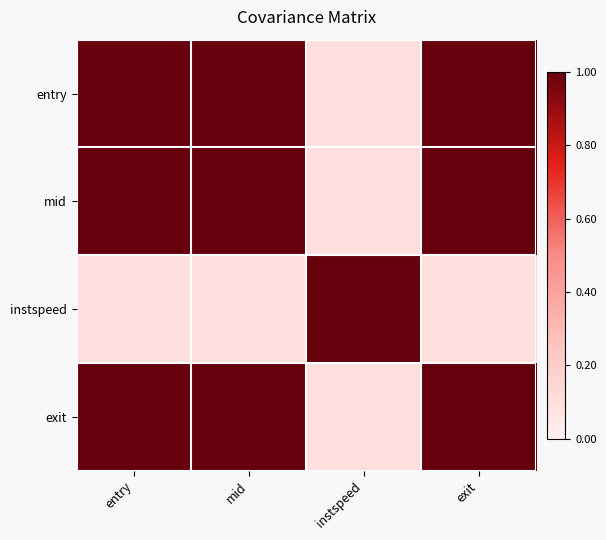

Reading left to right, extract all data points from this chart.

entry: entry=1.0	mid=1.0	instspeed=0.1	exit=1.0
mid: entry=1.0	mid=1.0	instspeed=0.1	exit=1.0
instspeed: entry=0.1	mid=0.1	instspeed=1.0	exit=0.1
exit: entry=1.0	mid=1.0	instspeed=0.1	exit=1.0